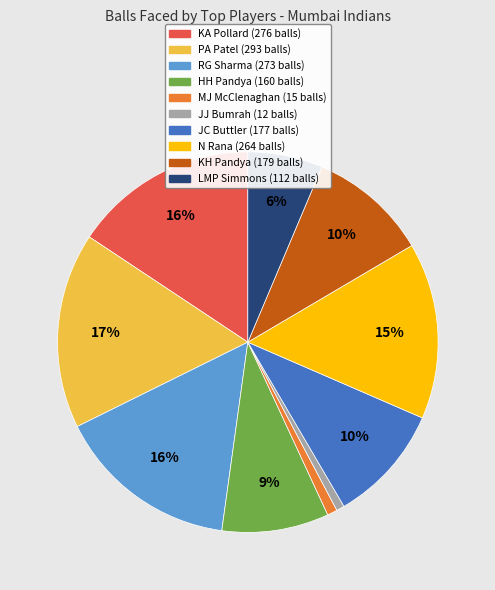

Which category has the biggest portion of the pie?

PA Patel